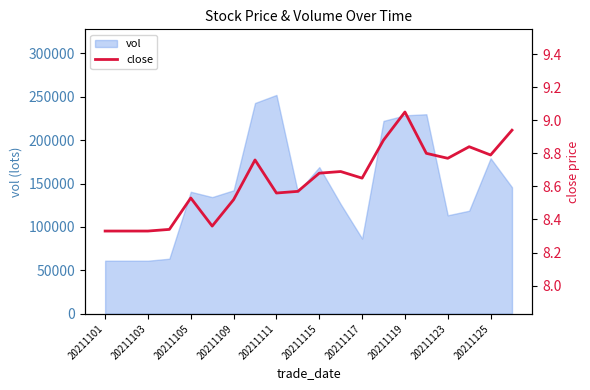

True or false: vol has a value of 142193.4 at 20211109.

True